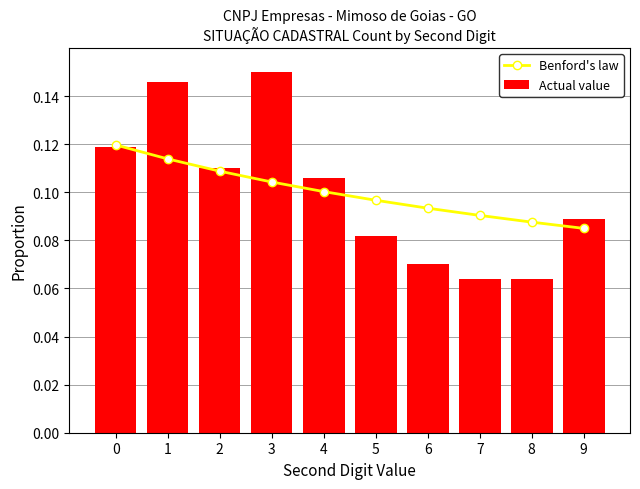

What is the value of the Actual value bar at the 4th from the left?

0.1